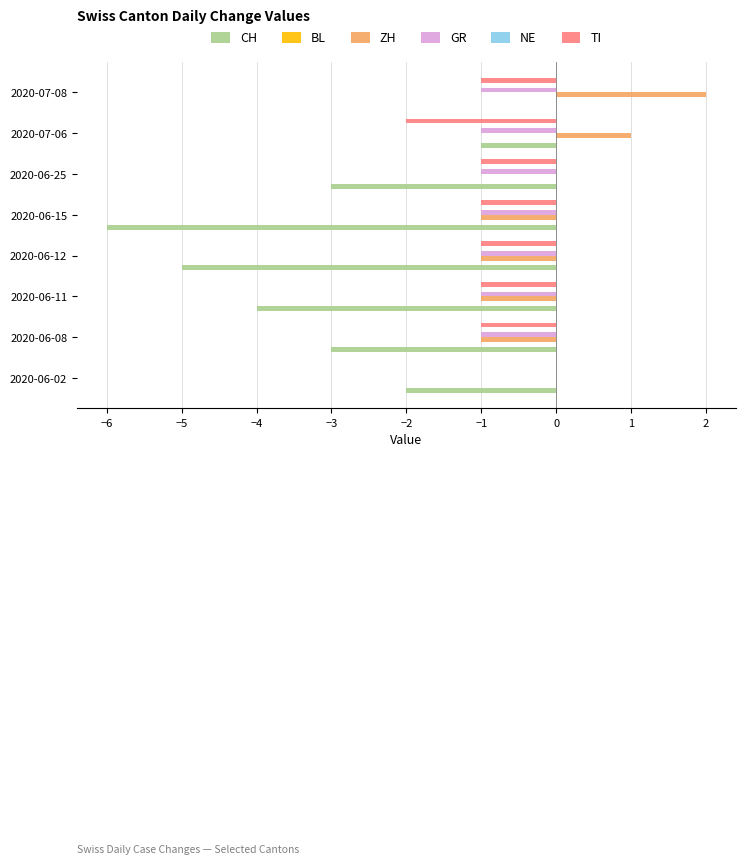

How many categories are shown in the chart?

8